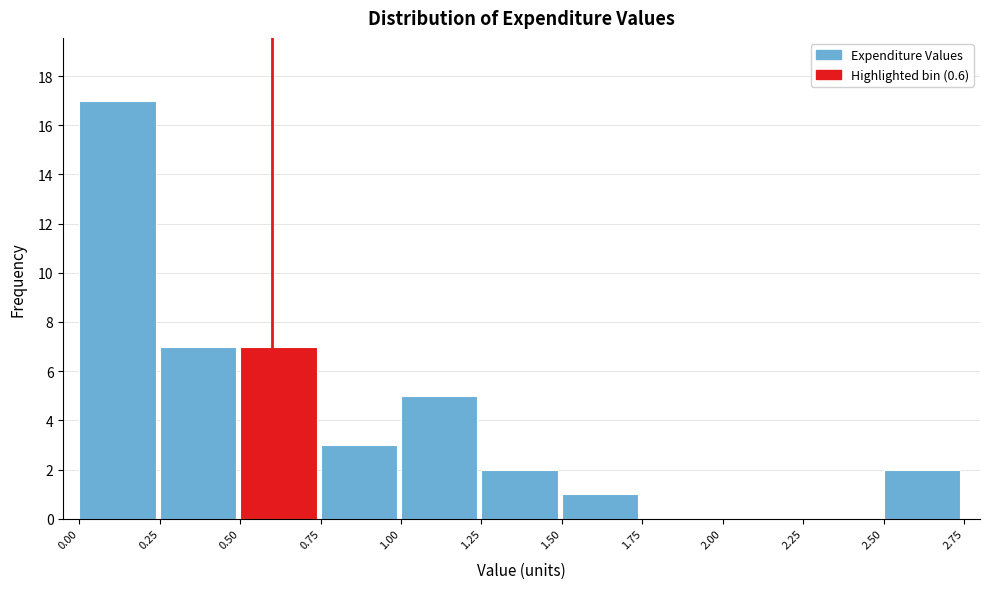

Reading left to right, transcribe this chart: for each bar, give the range it covers on the x-axis and its height. The values are not printed on the chart, so give them approximately, as read against the axis.

0.00 to 0.25: 17
0.25 to 0.50: 7
0.50 to 0.75: 7
0.75 to 1.00: 3
1.00 to 1.25: 5
1.25 to 1.50: 2
1.50 to 1.75: 1
1.75 to 2.00: 0
2.00 to 2.25: 0
2.25 to 2.50: 0
2.50 to 2.75: 2